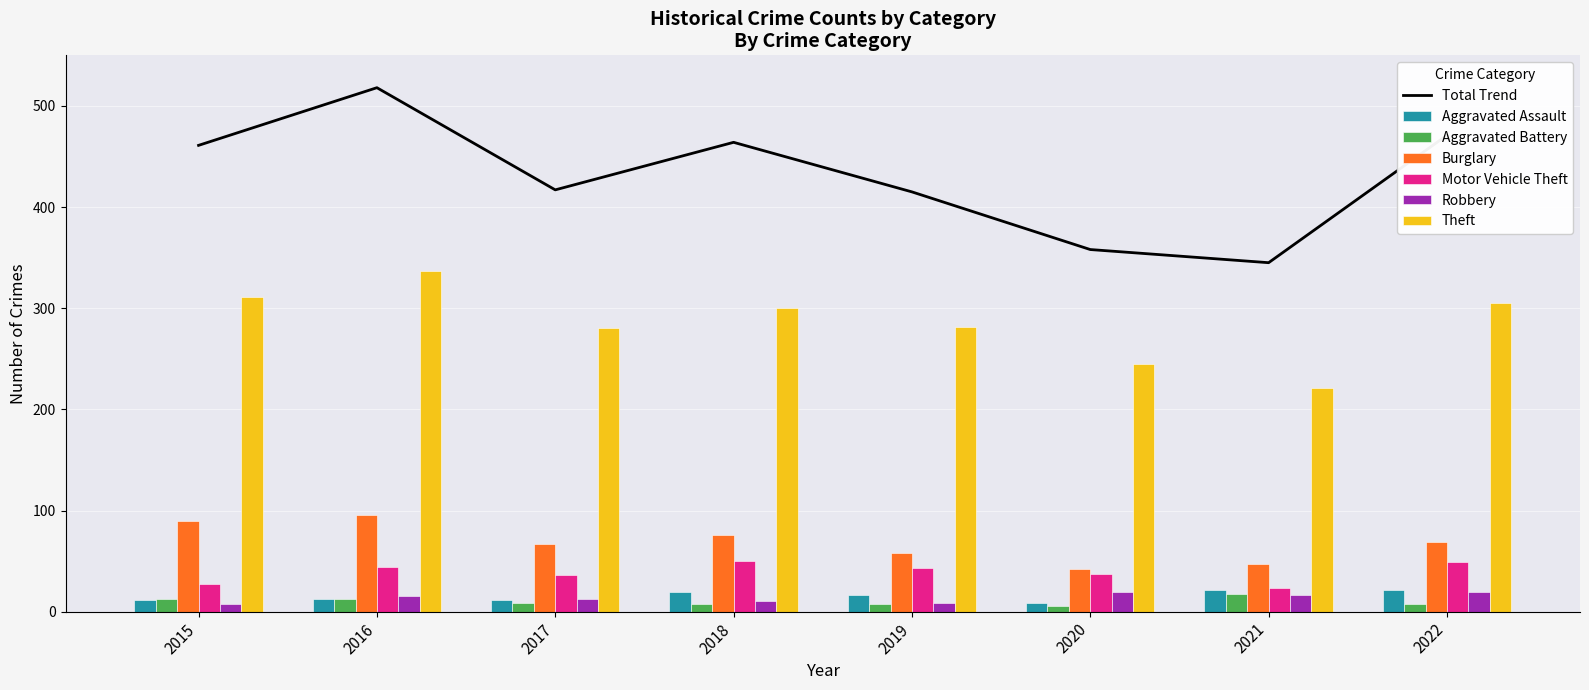

Is the value of Motor Vehicle Theft at 2016 greater than the value of Theft at 2015?

No